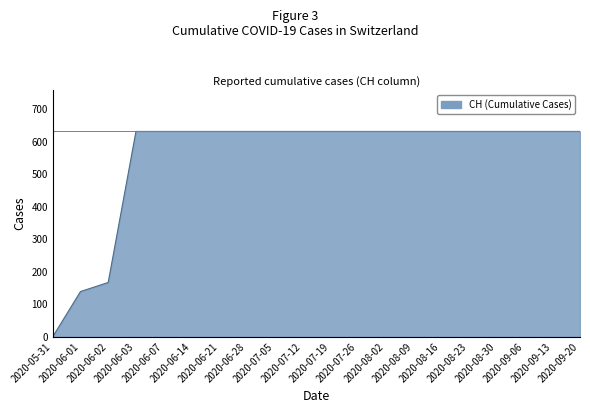

How many distinct data groups are displayed?

1